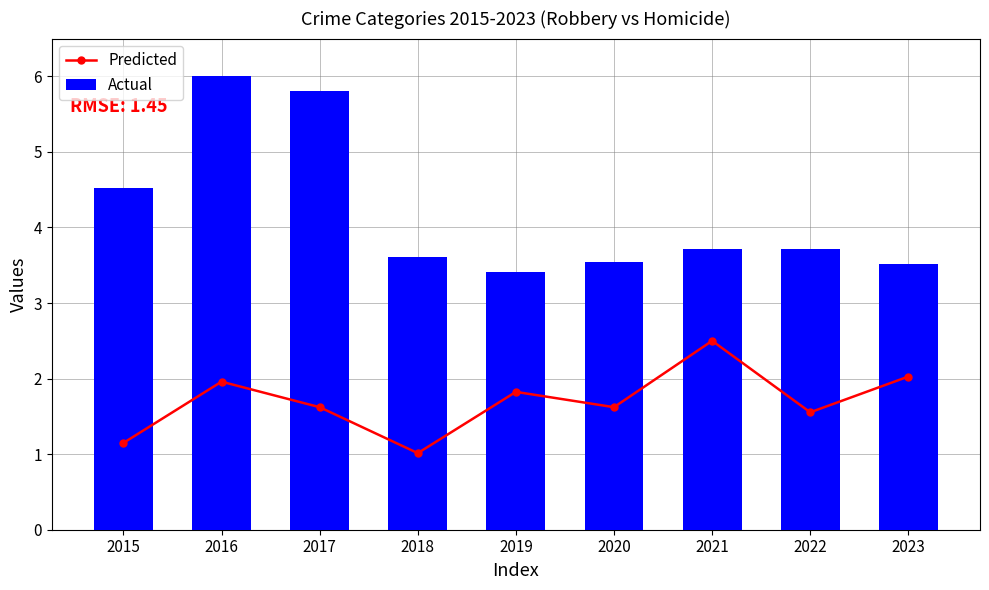

What is the average value of the Predicted series?

1.7